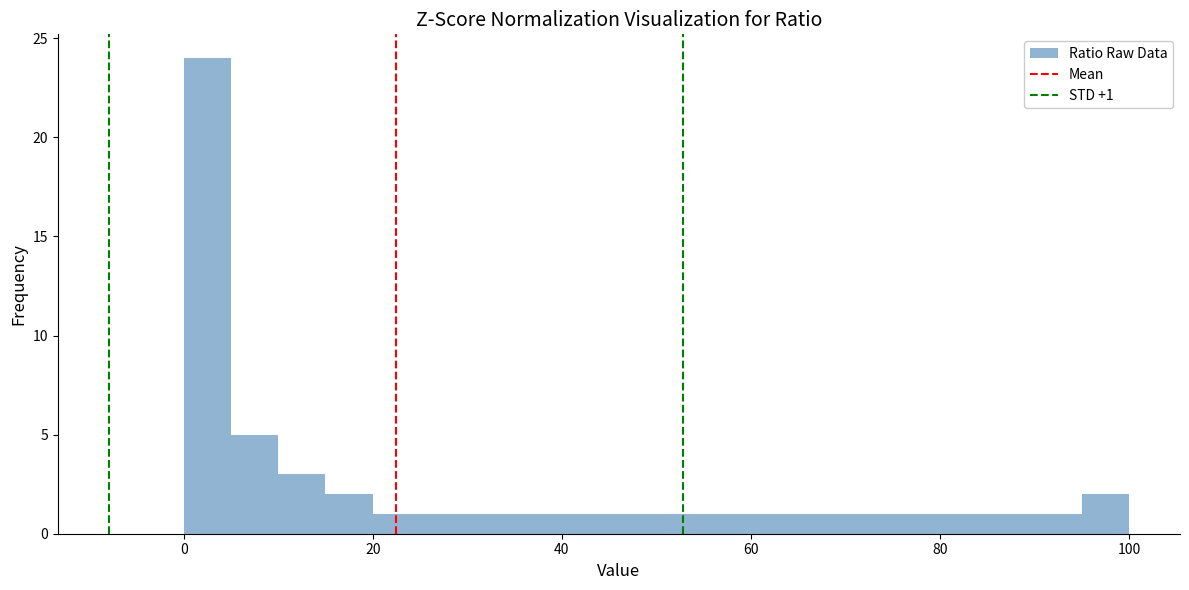

Around what value on the x-axis is the tallest bar? Give the approximate position of its centre, as read against the axis.

2